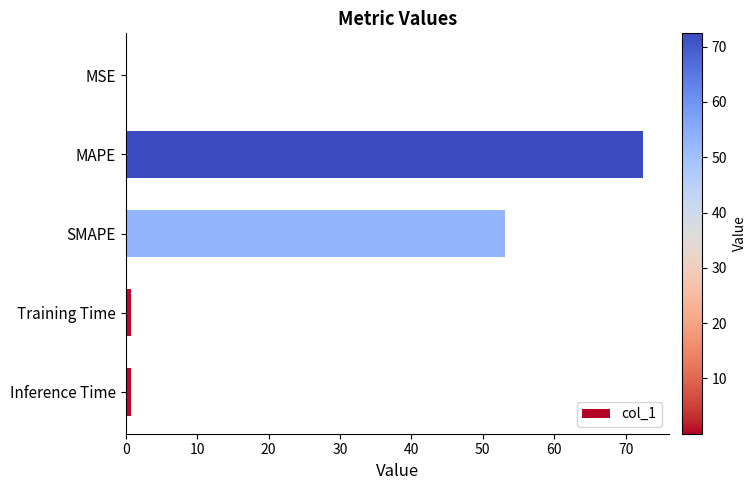

Which has a higher value, MSE or SMAPE?

SMAPE